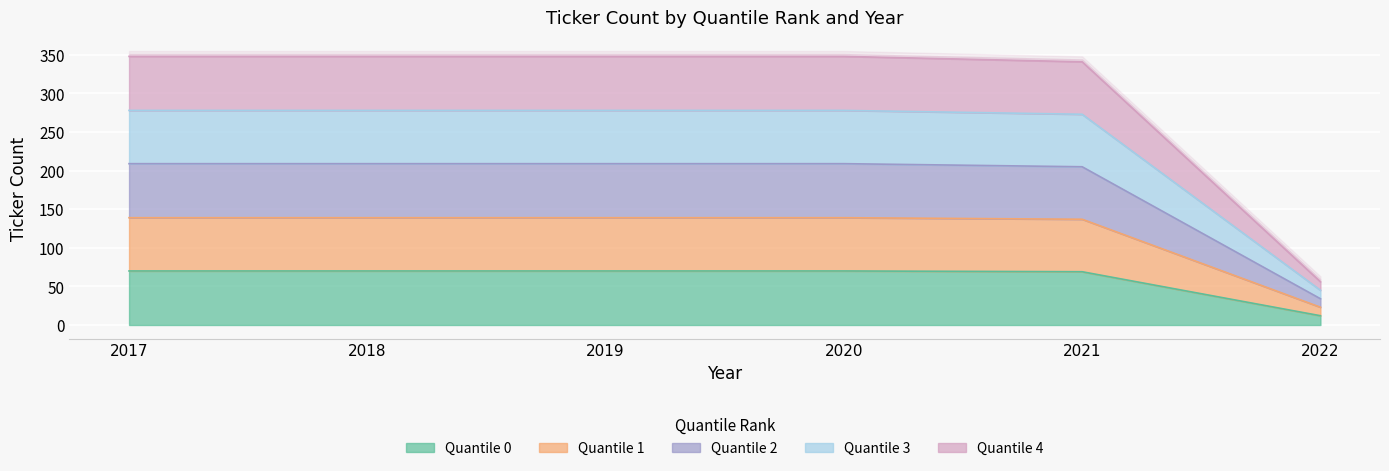

At which category is the sum across all series the highest?

2017